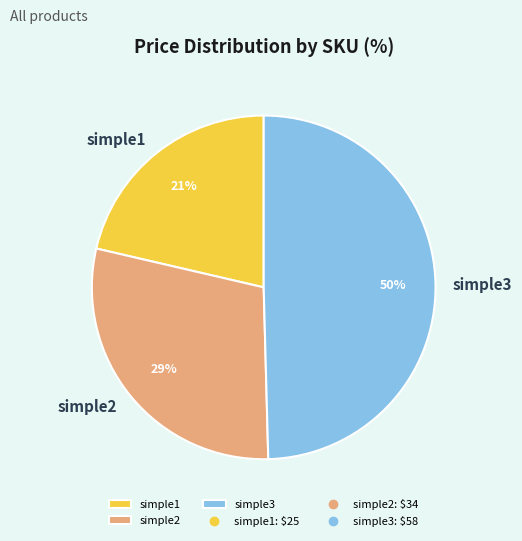

How many slices are in this pie chart?

3